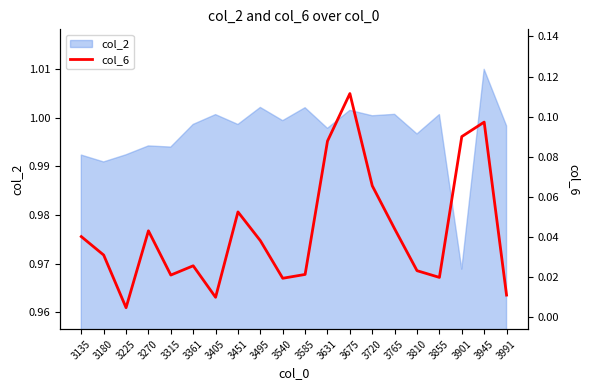

Is it true that col_2 equals 0.4 at 3675?

False